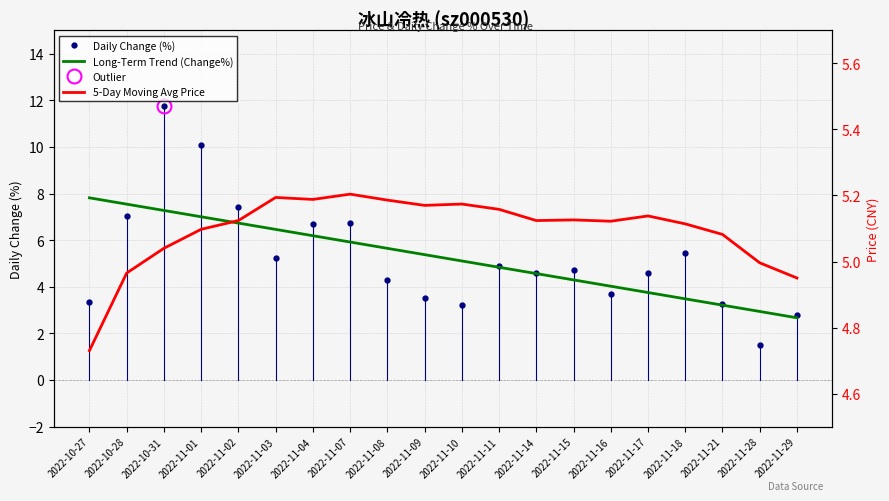

Is it true that Daily Change (%) equals 18.5 at 2022-10-31?

False